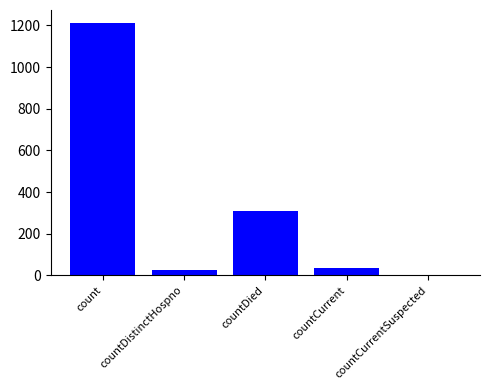

What value does the data have at countDied?

310